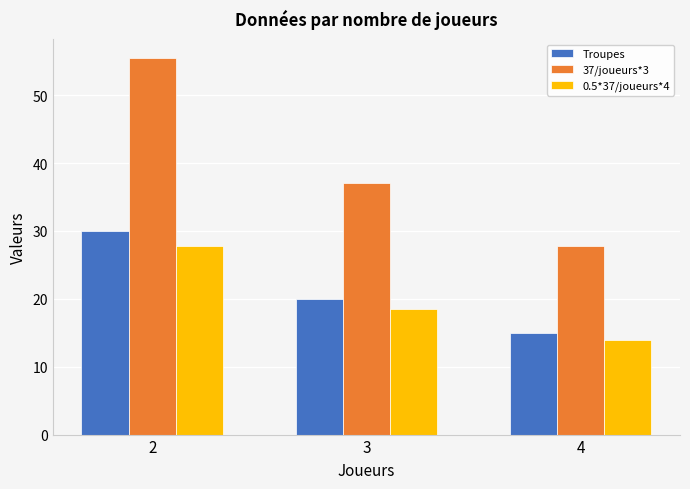

How many distinct data groups are displayed?

3